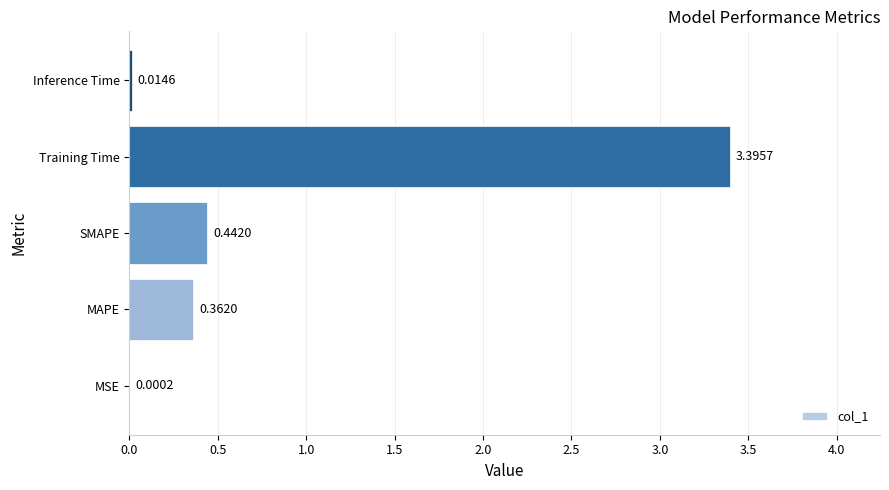

Which has a higher value, MAPE or MSE?

MAPE